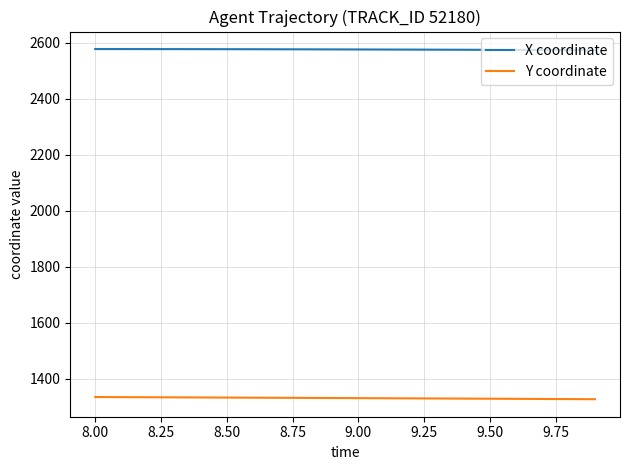

What is the maximum value for Y coordinate?

1335.3